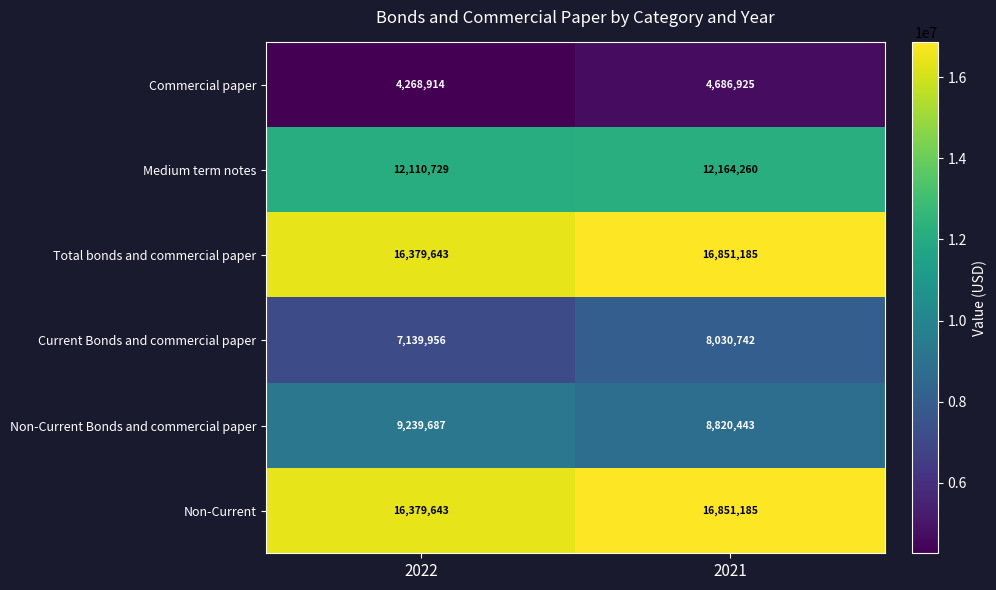

Rank the categories by Total bonds and commercial paper value from lowest to highest.

2022, 2021